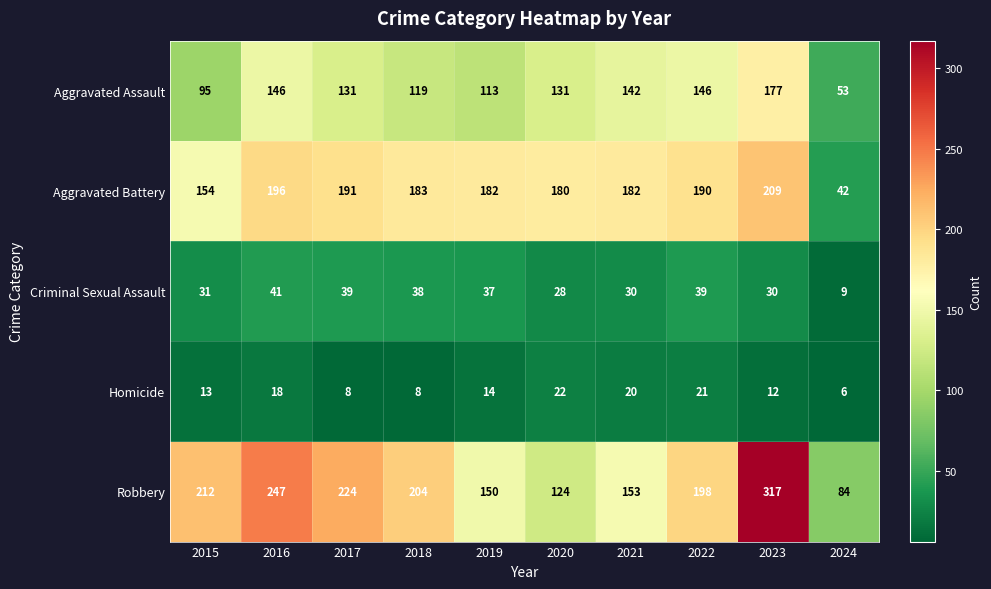

What is the difference between the highest and lowest values at 2016?

229